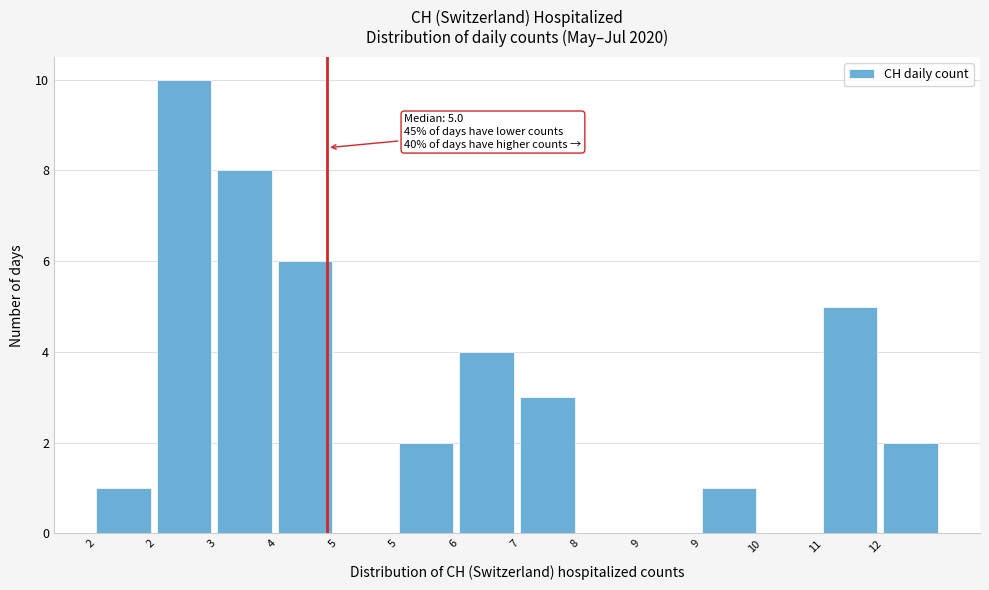

How many series are shown in this chart?

1